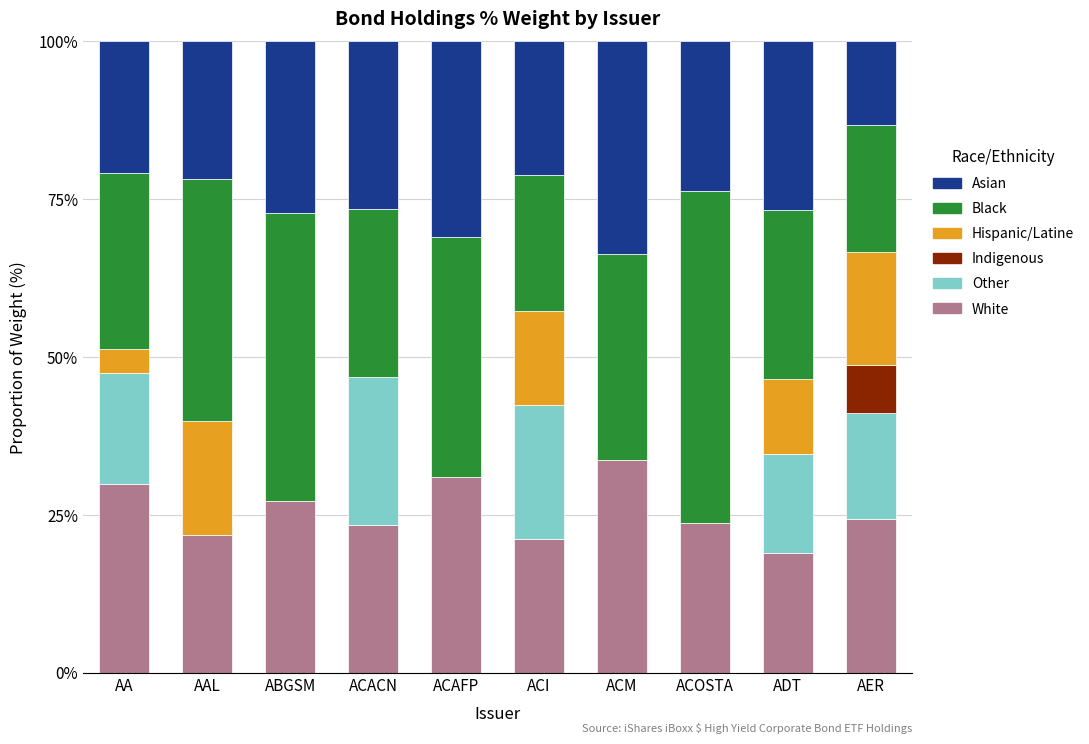

What value does the White series have at ACI?

21.2